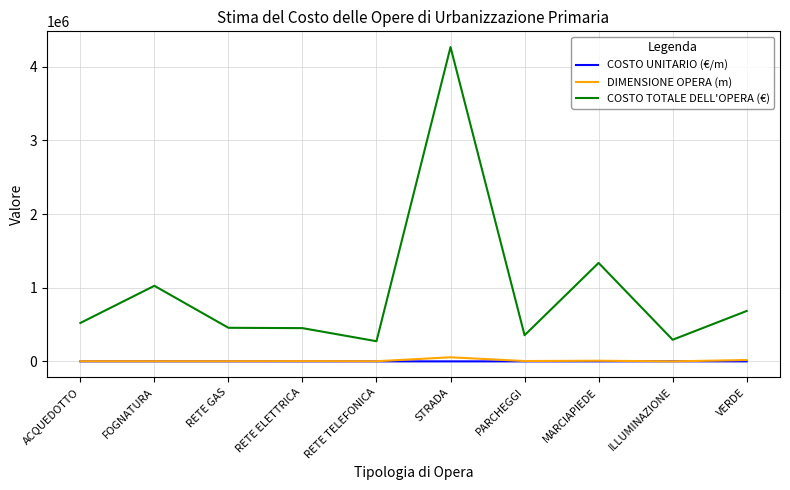

The COSTO TOTALE DELL'OPERA (€) series shows 354970.0 at PARCHEGGI. True or false?

True